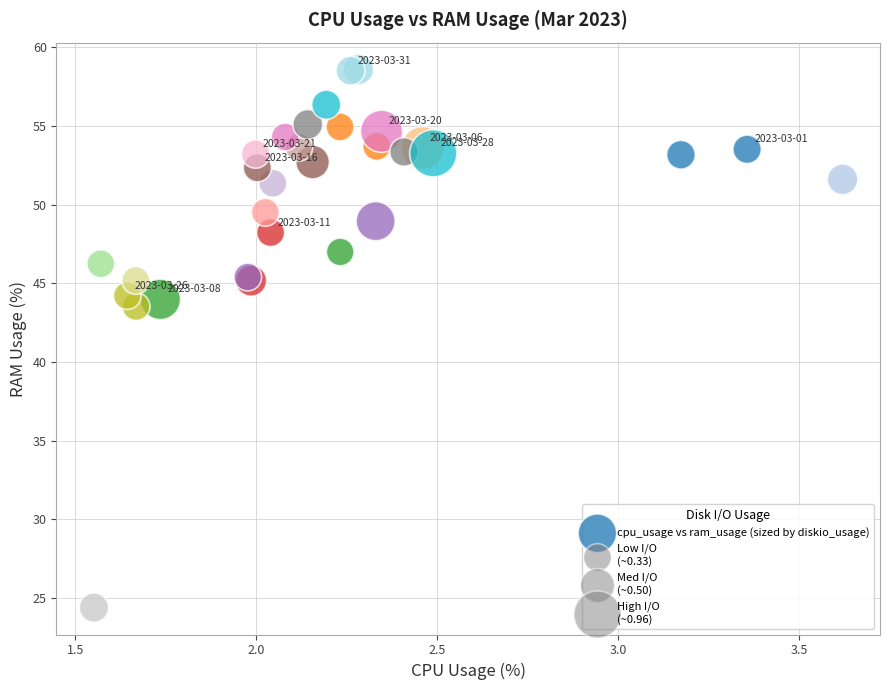

What Y value in the scatter plot is closest to 41?

43.5